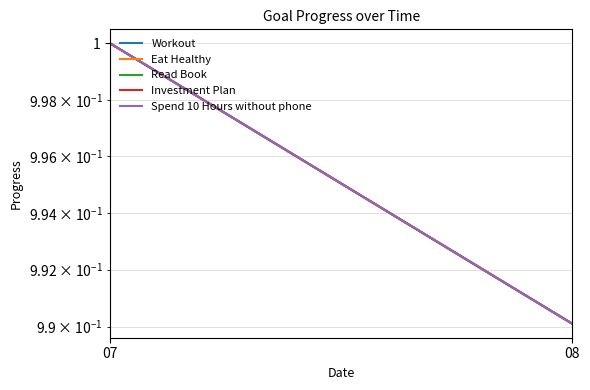

How many Spend 10 Hours without phone values are between 0 and 1?

2